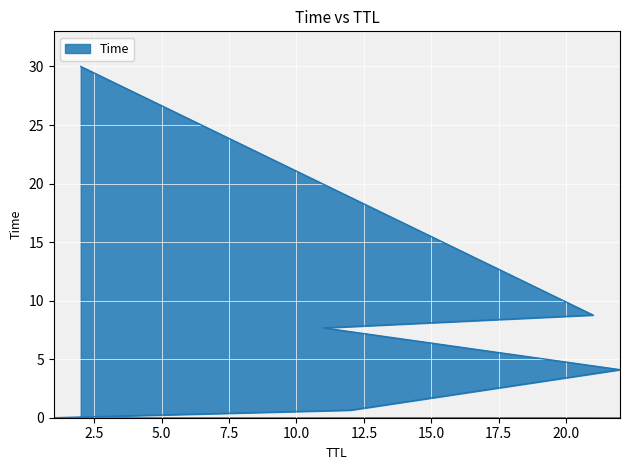

What is the difference between the maximum and second lowest values?

29.4